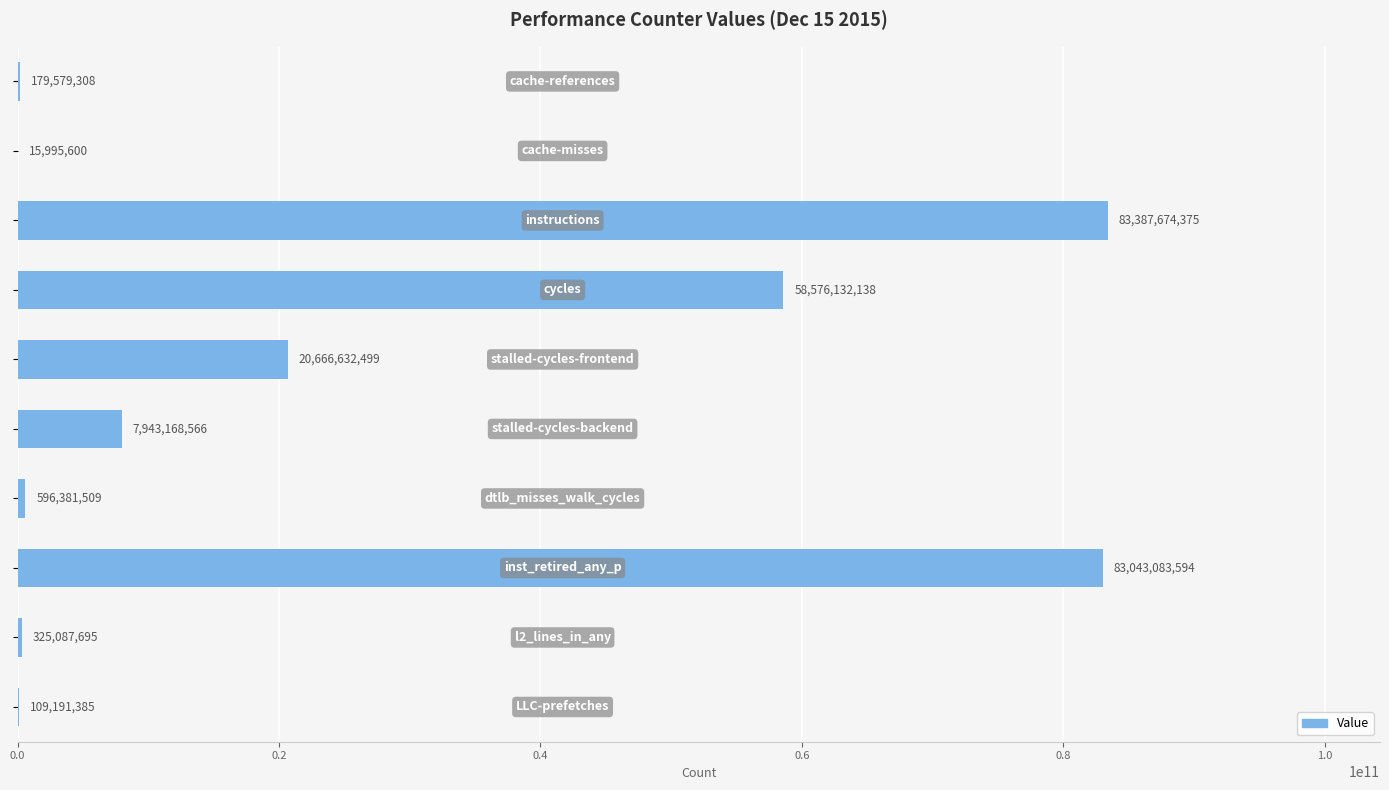

What is the sum of all values?

254842926669